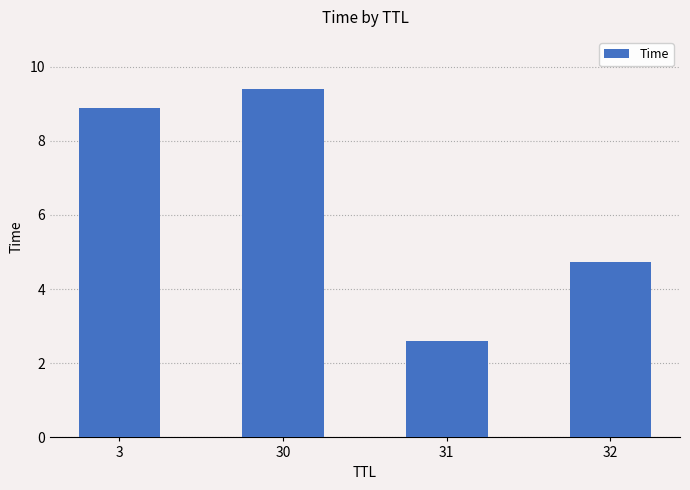

What is the sum of the values at 31 and 30?

12.0